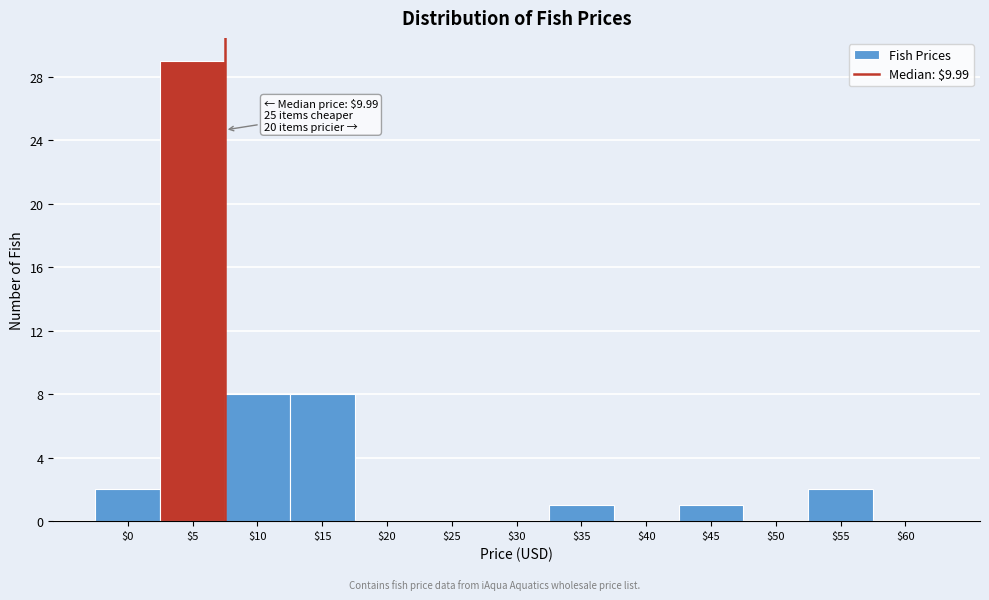

What is the sum of all values?

51